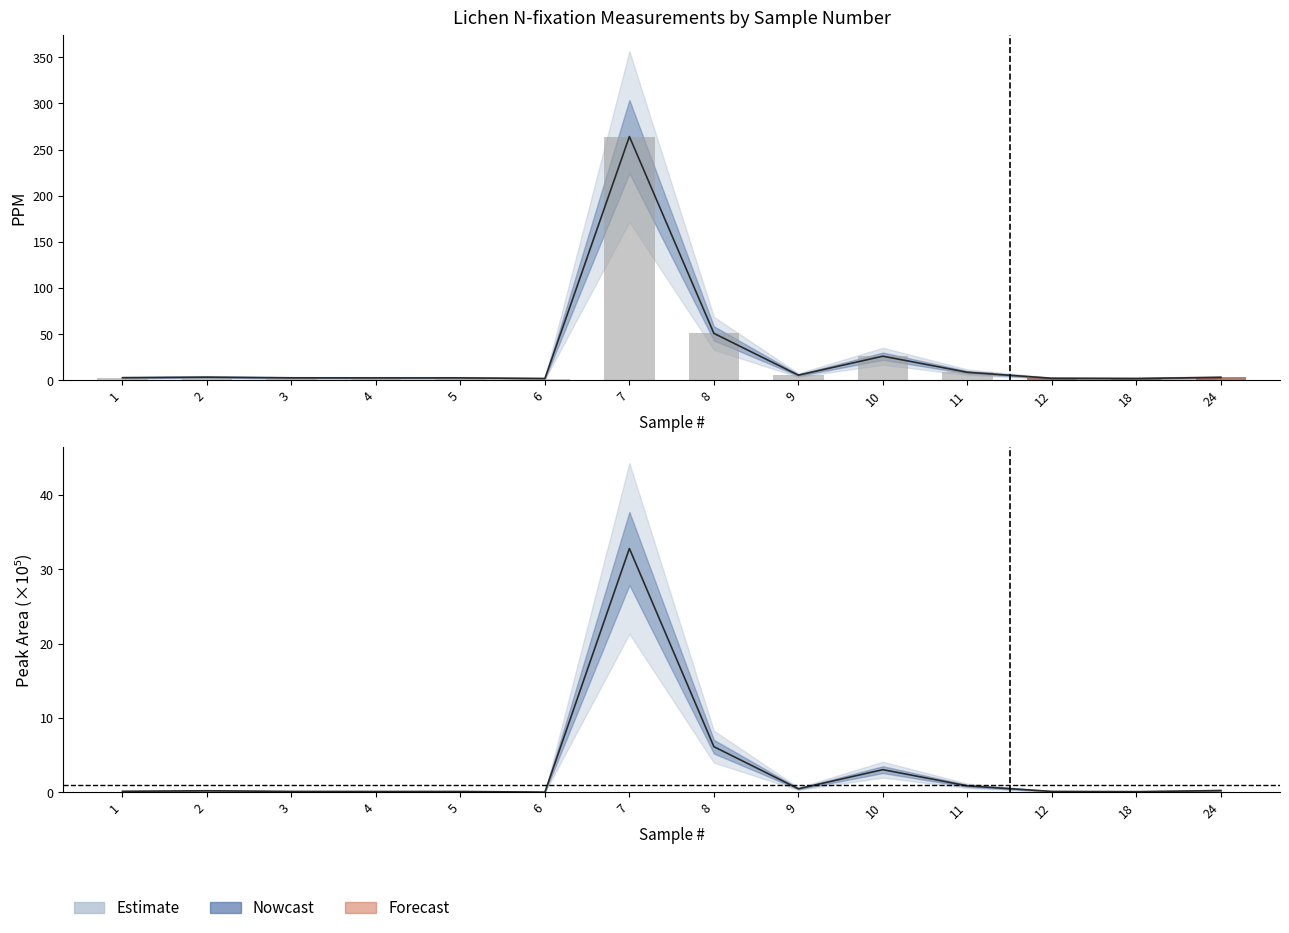

Which category has the lowest value across all series?

6